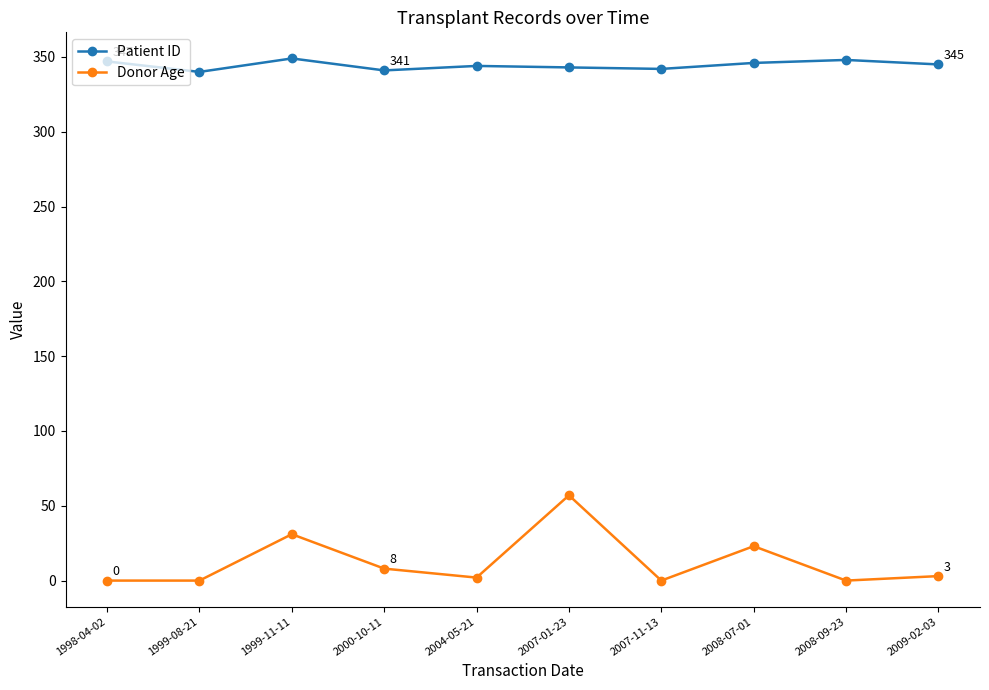

List the series in order of their overall mean, lowest first.

Donor Age, Patient ID